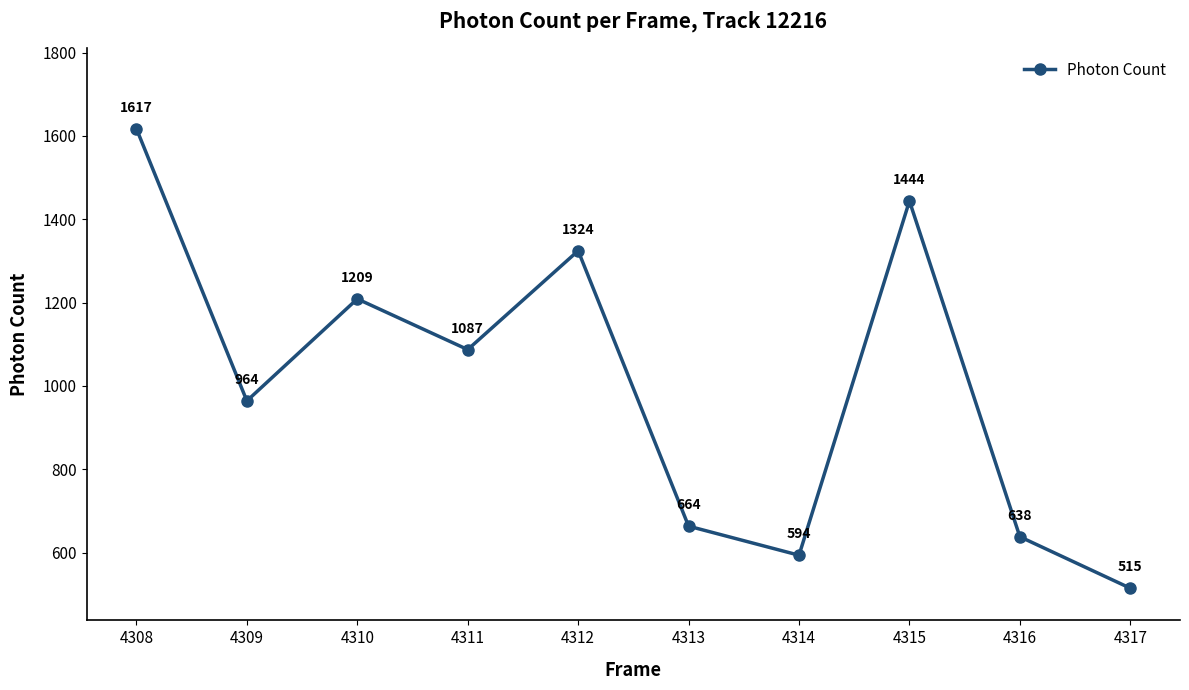

Rank the categories by value from highest to lowest.

4308, 4315, 4312, 4310, 4311, 4309, 4313, 4316, 4314, 4317